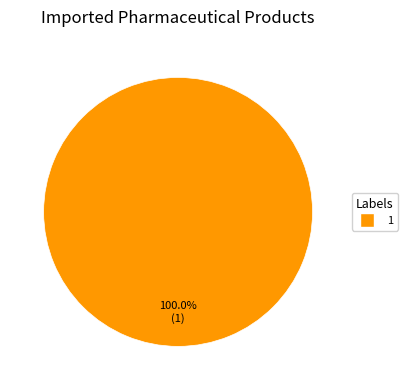

Which category accounts for the majority?

1